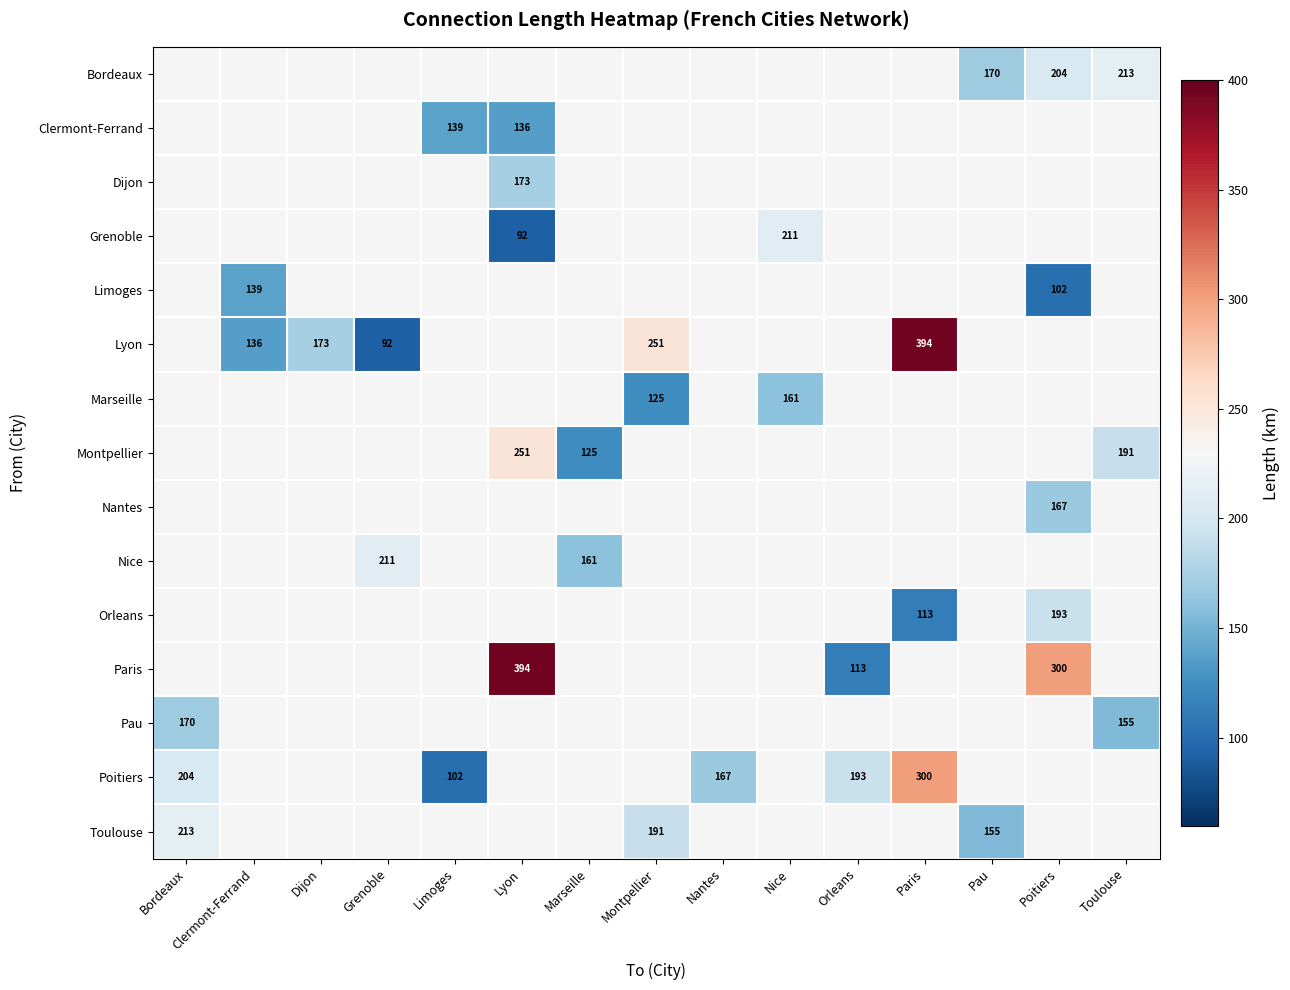

Which label corresponds to the smallest value in the chart?

Lyon